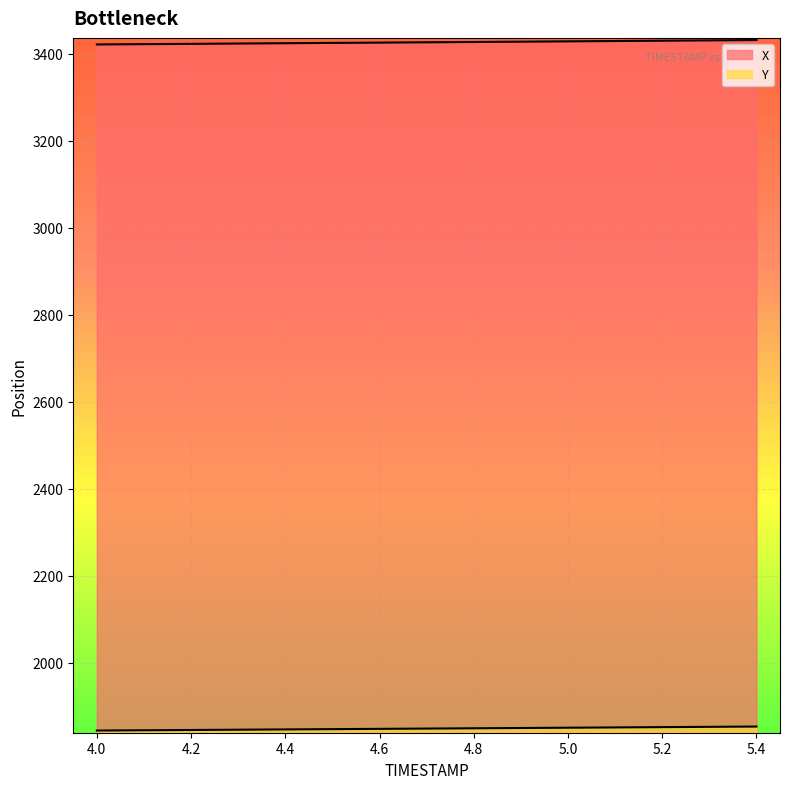

True or false: X and Y intersect in this chart.

False